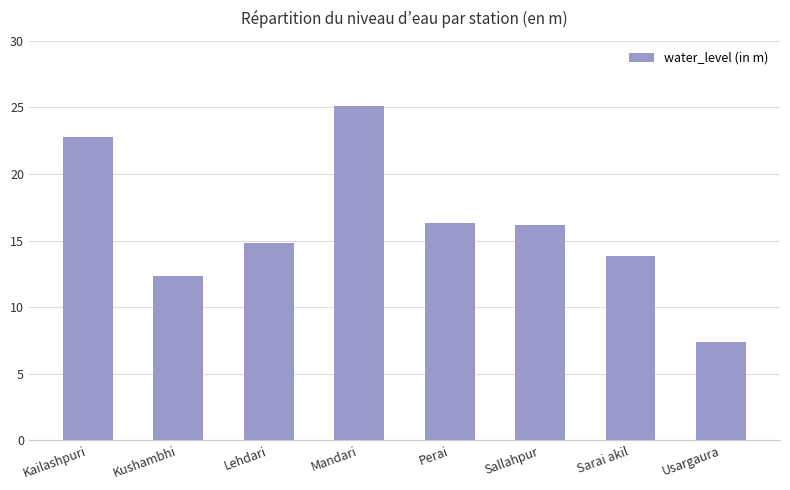

What is the sum of all values?

128.8